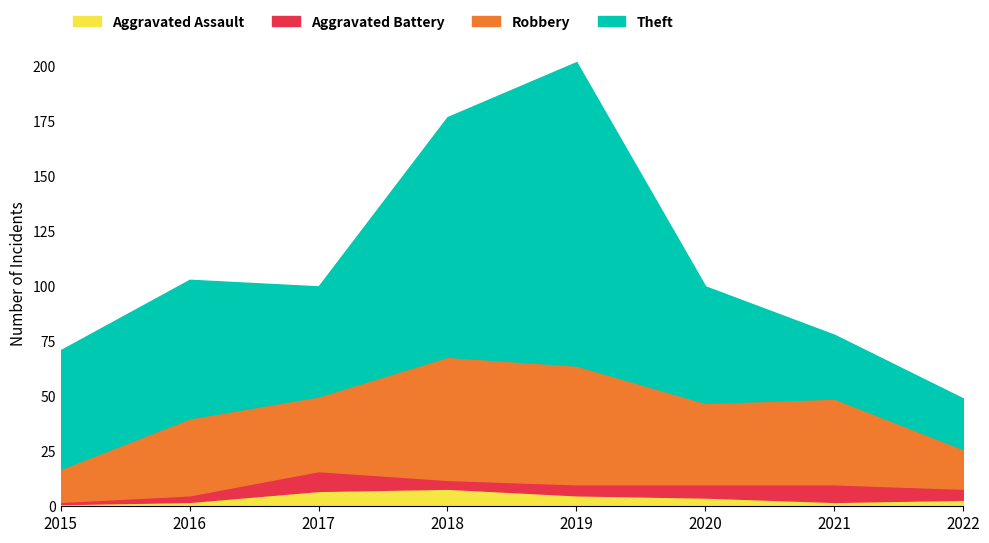

The Theft series shows 109 at 2018. True or false?

True